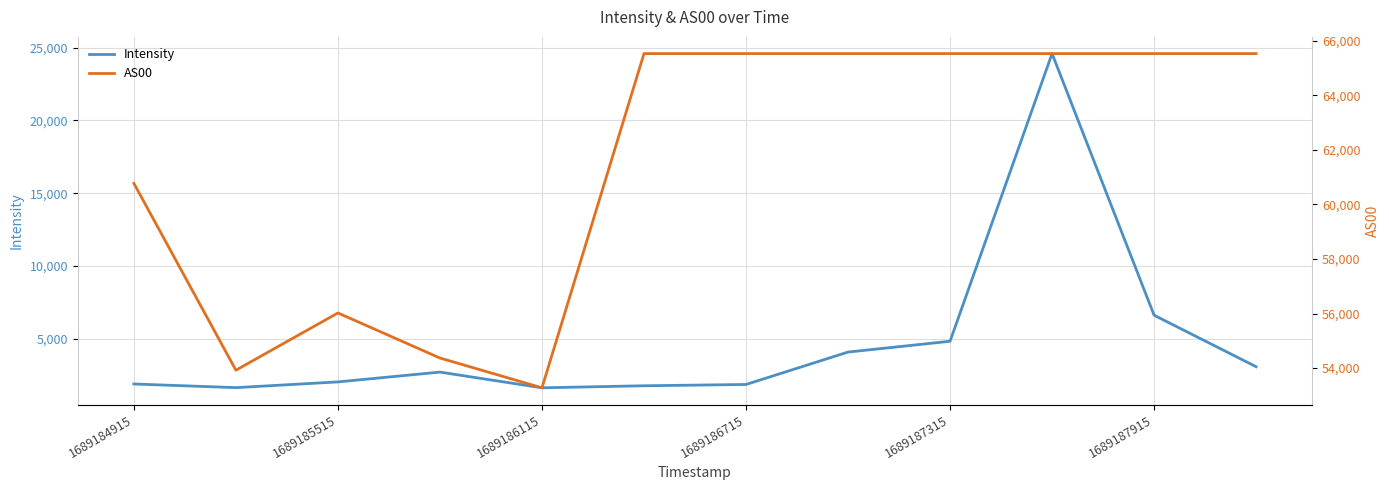

How many values in the AS00 series are below 65535?

5